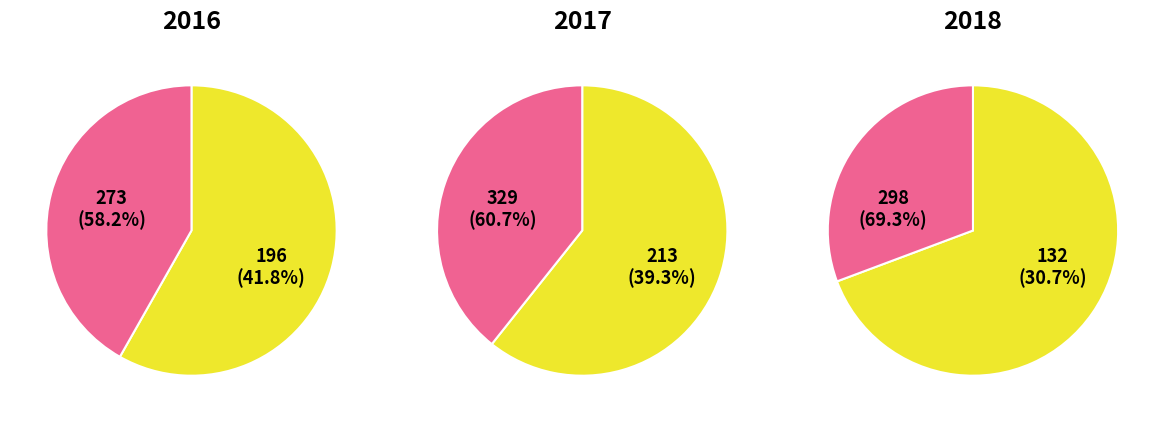

Is it true that 1 is 44% of the pie?

False